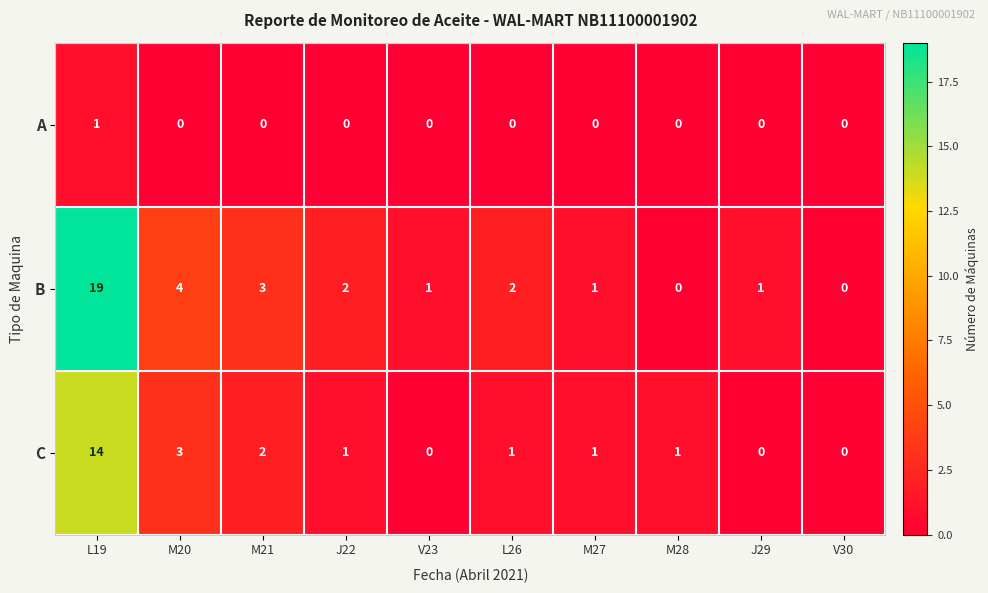

At L19, list the series in order from smallest to largest.

A, C, B